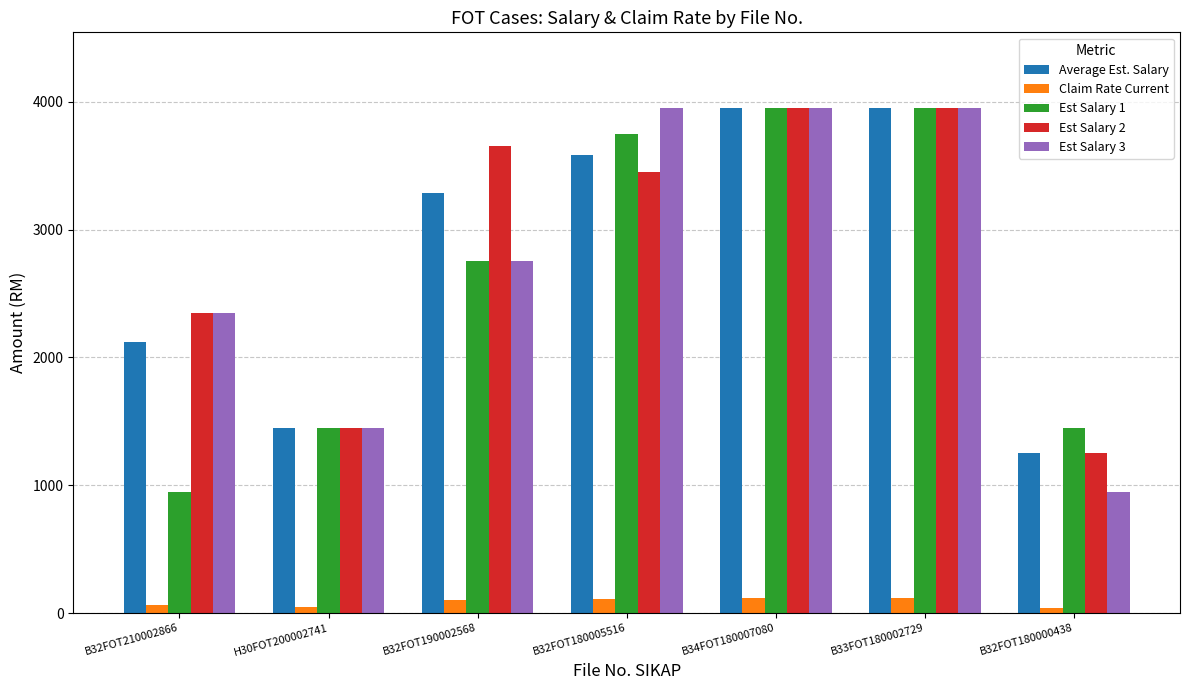

The Est Salary 1 series shows 1450.0 at H30FOT200002741. True or false?

True